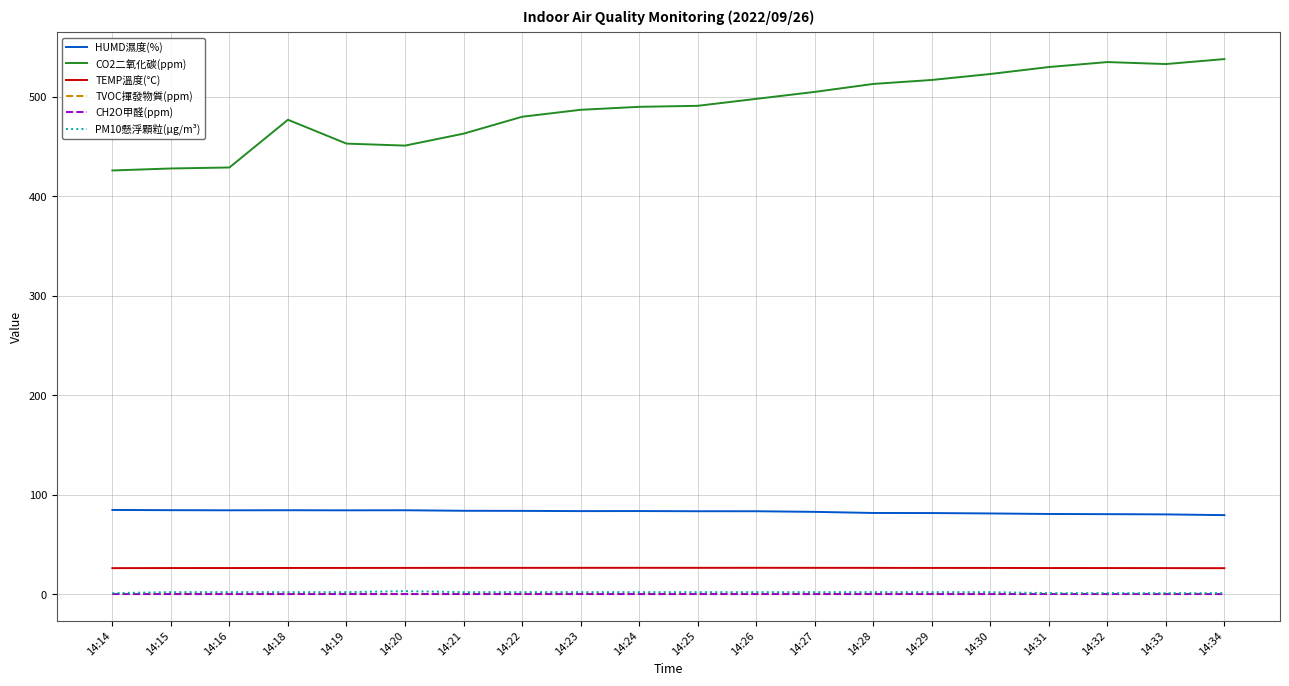

Which series has the widest spread of values?

CO2二氧化碳(ppm)